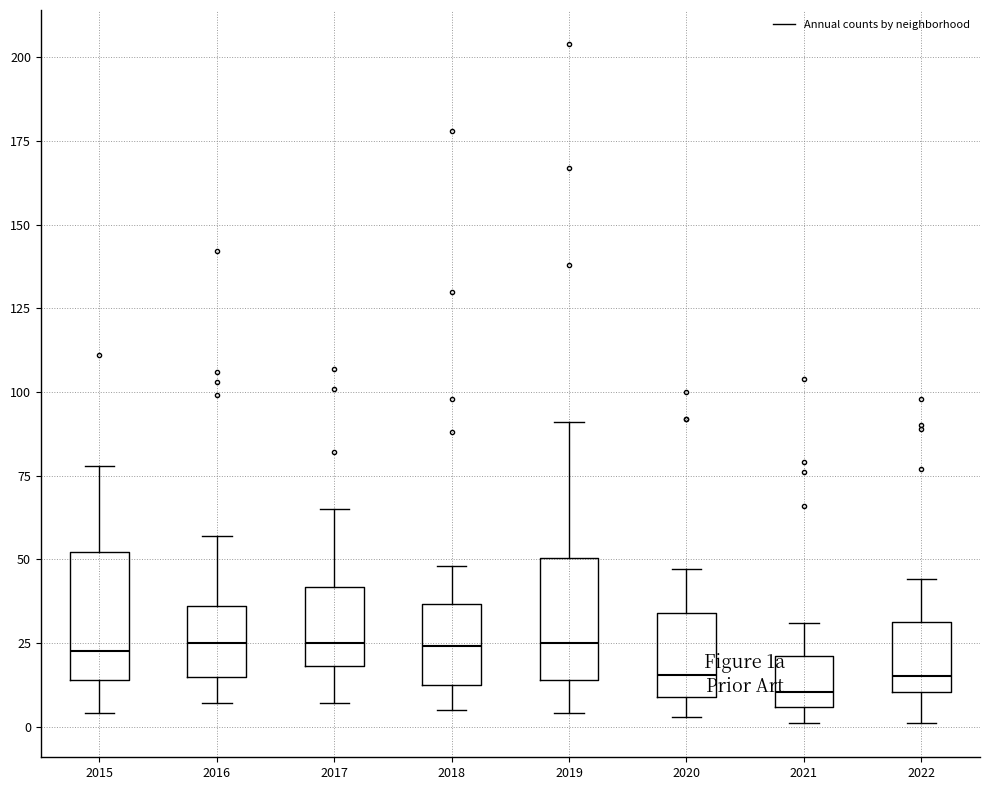

Reading left to right, transcribe this box plot: for each box, give where its median line is, the range the box spans, and where its two whiskers end, as read against the y-axis. The values are not printed on the chart, so give them approximately, as read against the axis.

2015: median 25, box 15 to 50, whiskers 5 to 80
2016: median 25, box 15 to 35, whiskers 5 to 55
2017: median 25, box 20 to 40, whiskers 5 to 65
2018: median 25, box 15 to 35, whiskers 5 to 50
2019: median 25, box 15 to 50, whiskers 5 to 90
2020: median 15, box 10 to 35, whiskers 5 to 45
2021: median 10, box 5 to 20, whiskers 0 to 30
2022: median 15, box 10 to 30, whiskers 0 to 45